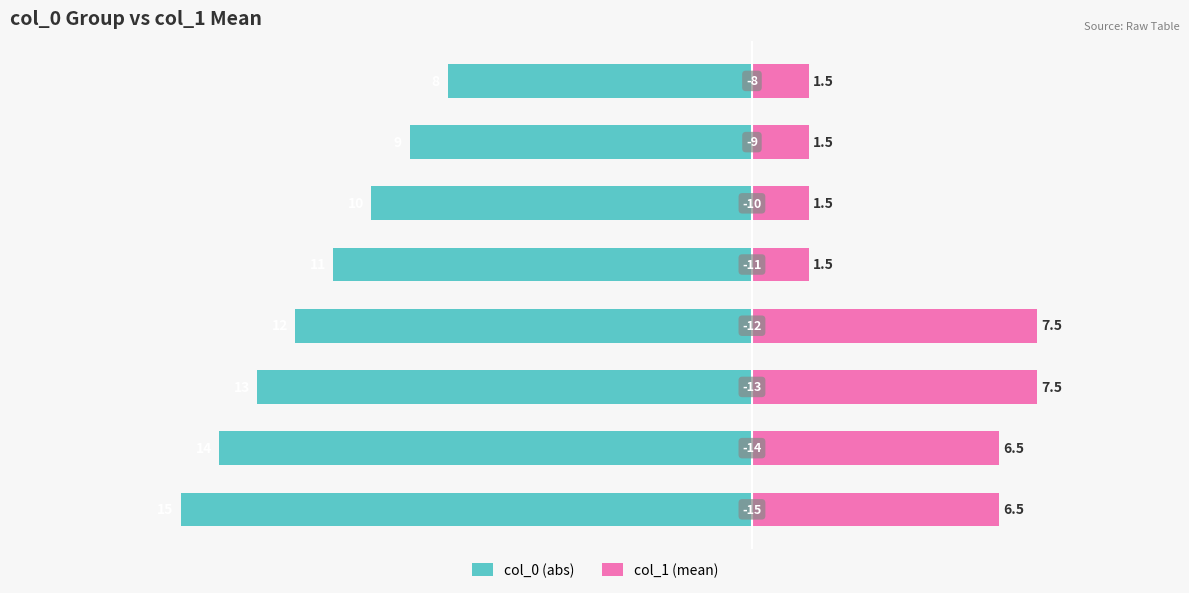

Reading right to left, transcribe all the data shown in this chart.

col_0 (abs): -8.0	-9.0	-10.0	-11.0	-12.0	-13.0	-14.0	-15.0
col_1 (mean): 1.5	1.5	1.5	1.5	7.5	7.5	6.5	6.5